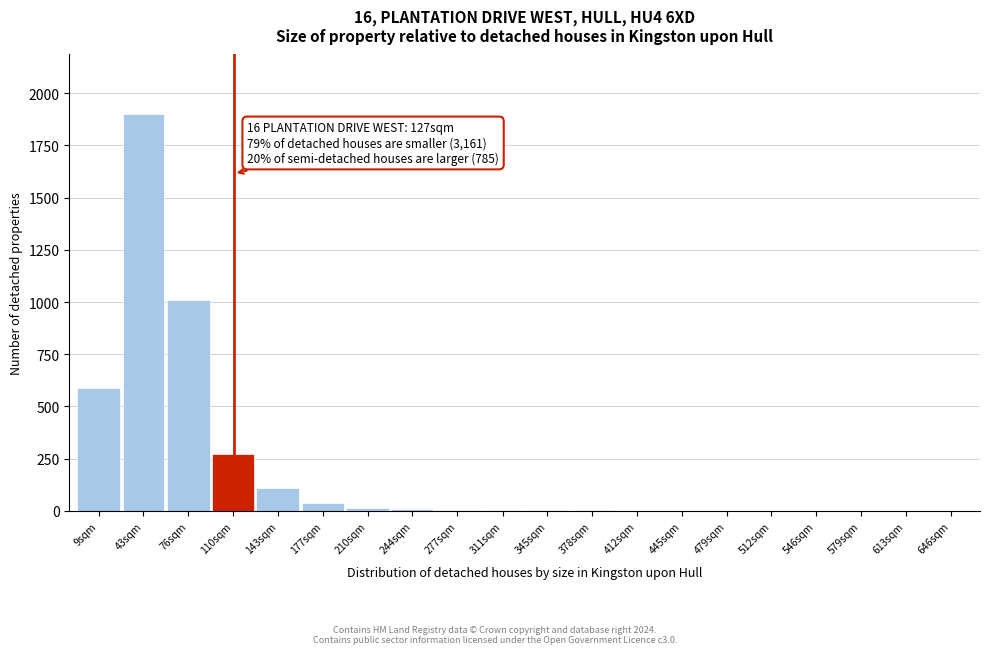

Where is the data nearest to the value 950?

76sqm